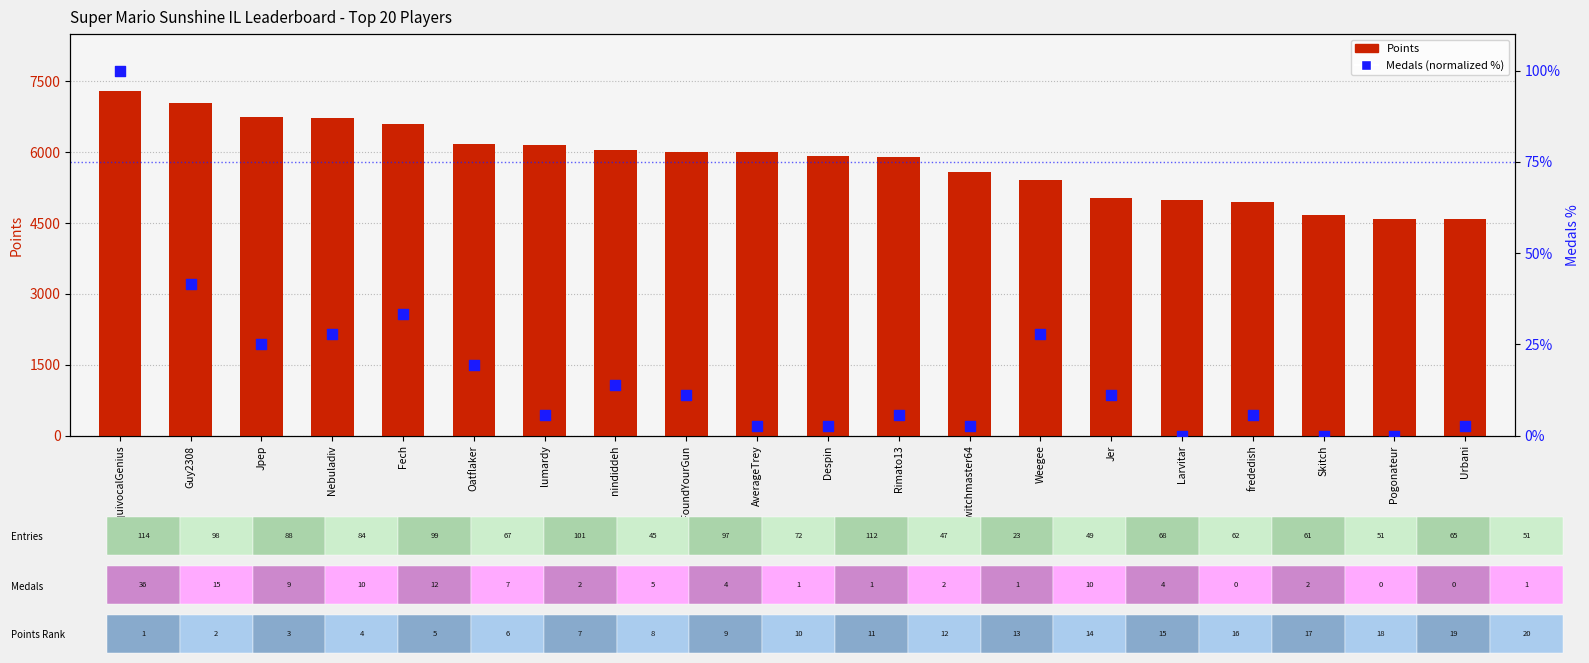

At which category is the sum across all series the highest?

EquivocalGenius